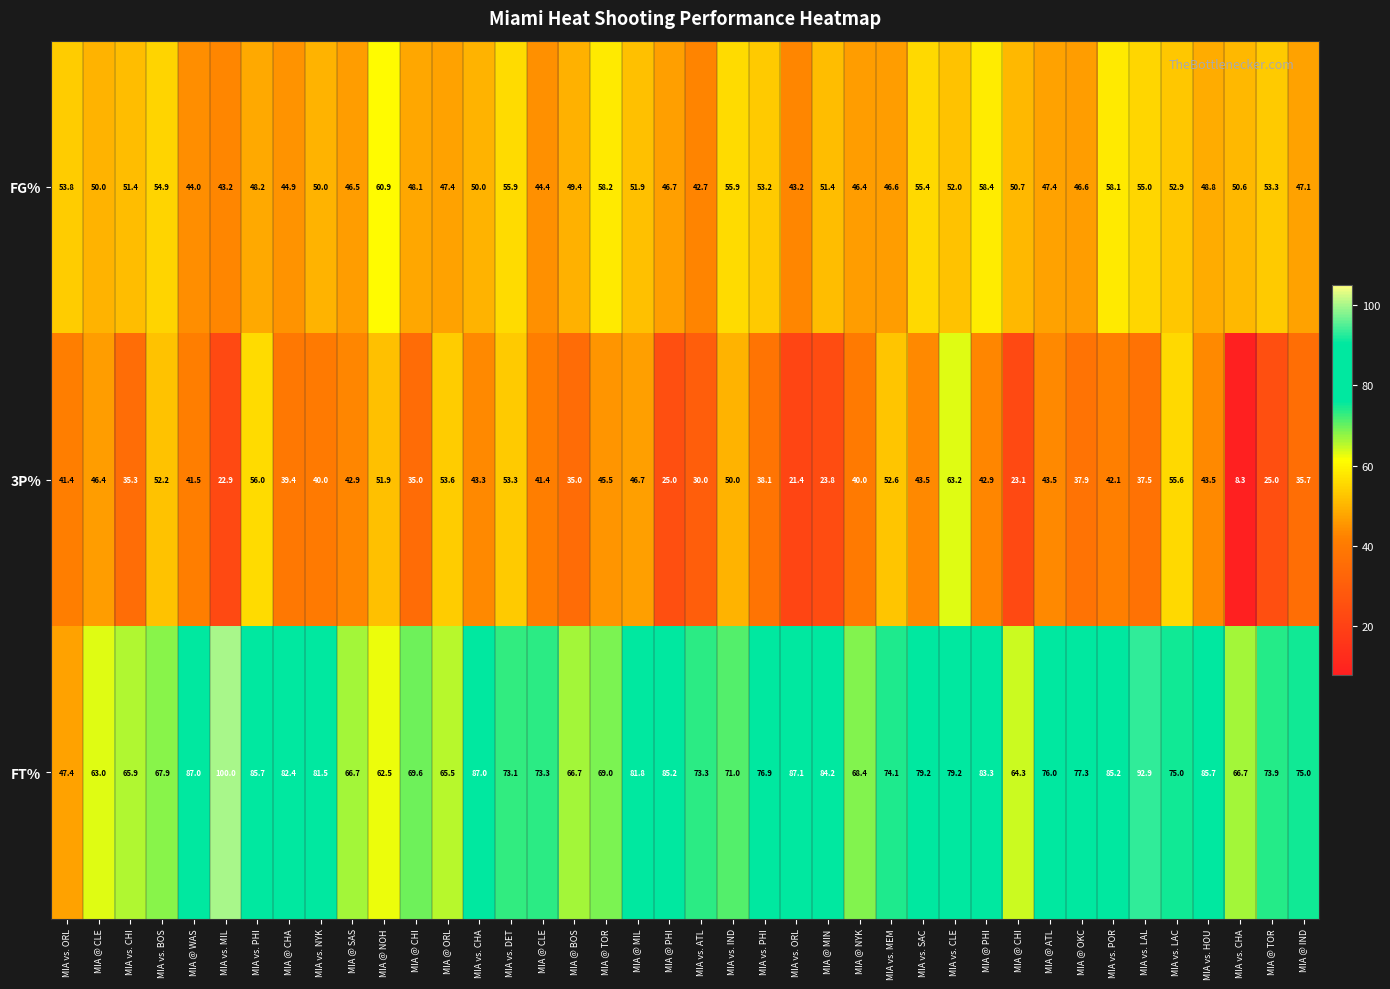

What is the difference between the highest and lowest values at MIA @ OKC?

39.4